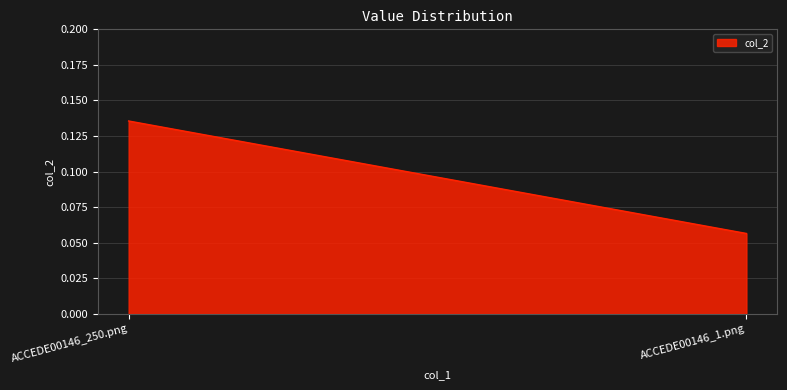

Reading left to right, transcribe all the data shown in this chart.

0.1	0.1